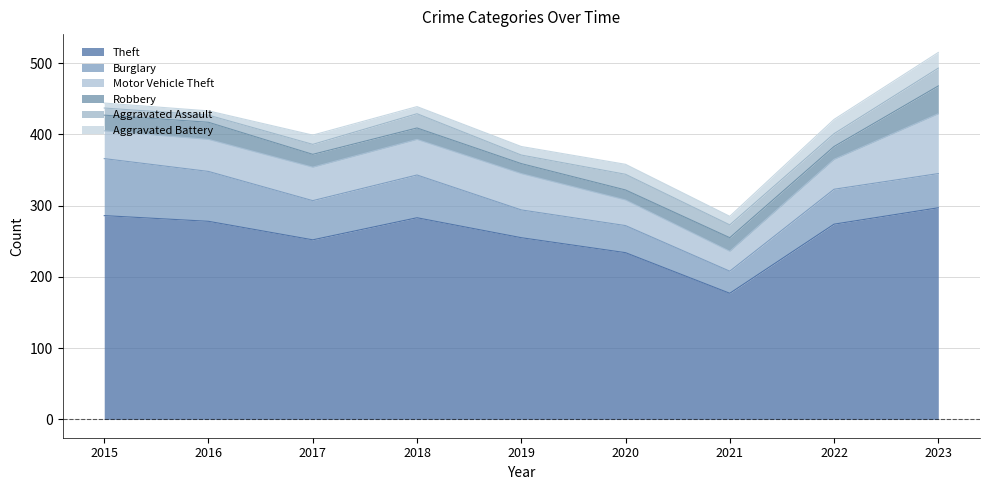

True or false: Motor Vehicle Theft and Aggravated Assault intersect in this chart.

False